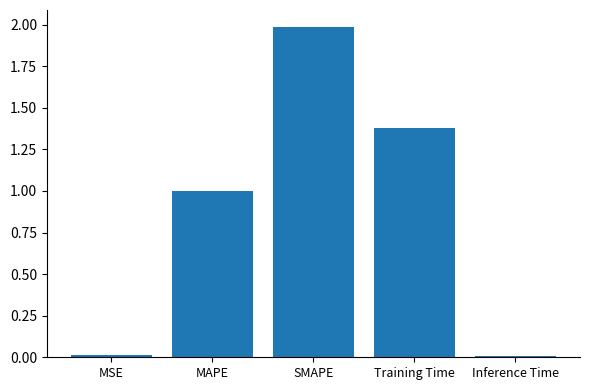

What is the ratio of the value at MAPE to the value at Training Time?

0.7